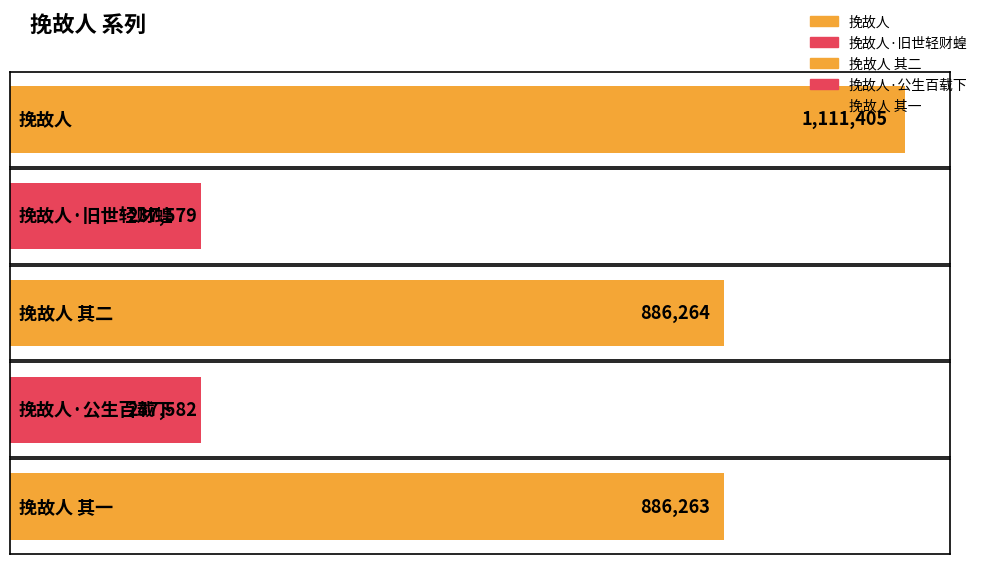

List the labels in order of value, largest first.

挽故人, 挽故人 其二, 挽故人 其一, 挽故人·公生百载下, 挽故人·旧世轻财蝗